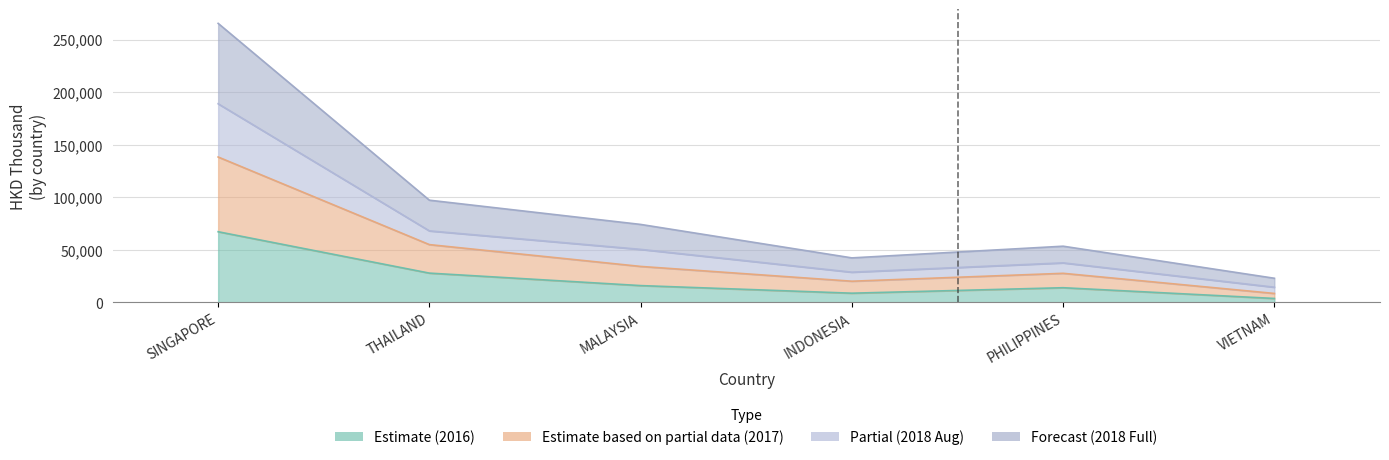

How many interior local valleys does the 2018 Aug (Partial) series have?

1